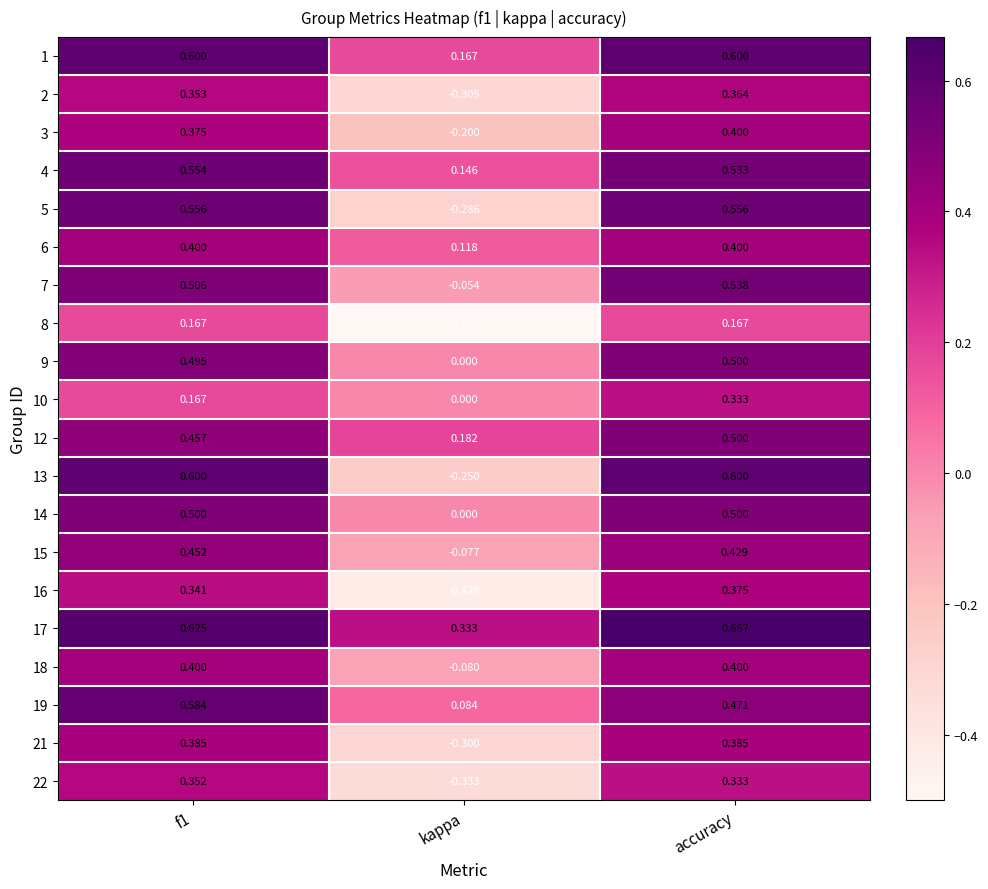

At which label is 5 closest to 0?

kappa